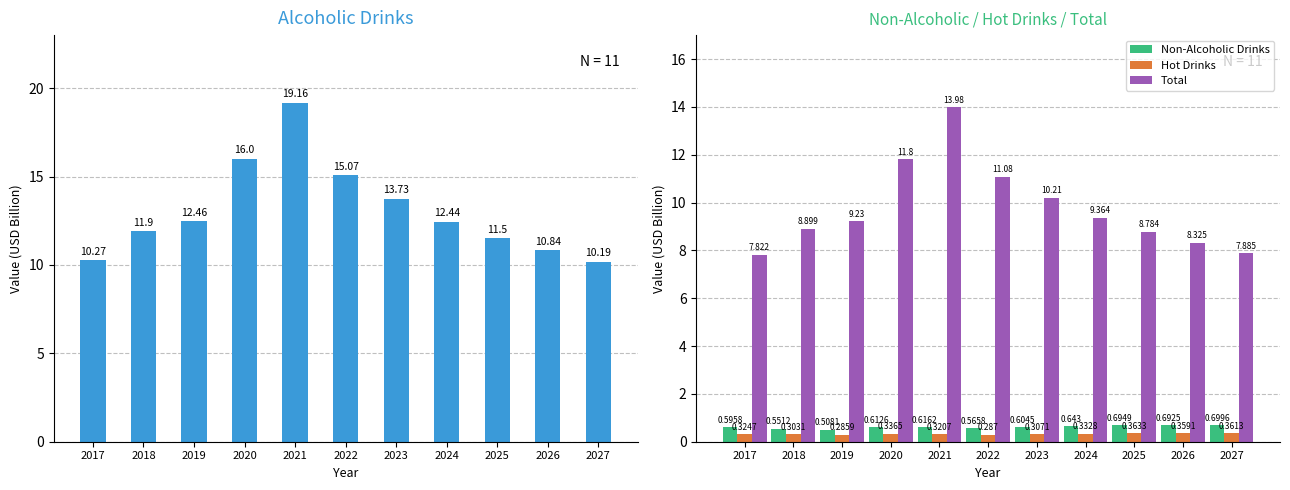

Reading left to right, what are all the values shown in this chart?

Alcoholic Drinks: 2017=10.3	2018=11.9	2019=12.5	2020=16.0	2021=19.2	2022=15.1	2023=13.7	2024=12.4	2025=11.5	2026=10.8	2027=10.2
Non-Alcoholic Drinks: 2017=0.6	2018=0.6	2019=0.5	2020=0.6	2021=0.6	2022=0.6	2023=0.6	2024=0.6	2025=0.7	2026=0.7	2027=0.7
Hot Drinks: 2017=0.3	2018=0.3	2019=0.3	2020=0.3	2021=0.3	2022=0.3	2023=0.3	2024=0.3	2025=0.4	2026=0.4	2027=0.4
Total: 2017=7.8	2018=8.9	2019=9.2	2020=11.8	2021=14.0	2022=11.1	2023=10.2	2024=9.4	2025=8.8	2026=8.3	2027=7.9